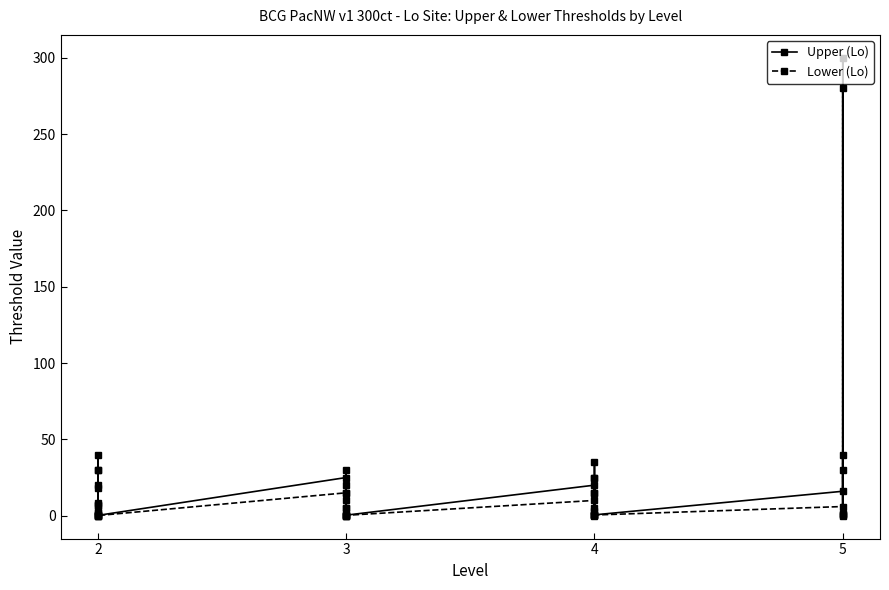

Where is the first local minimum for Upper (Lo)?

3